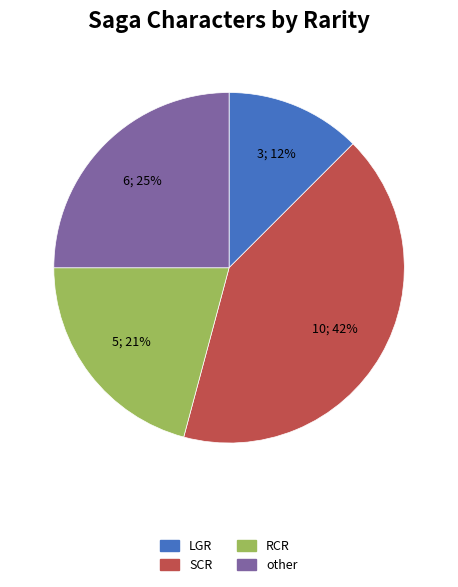

Is there a majority slice in this chart?

No